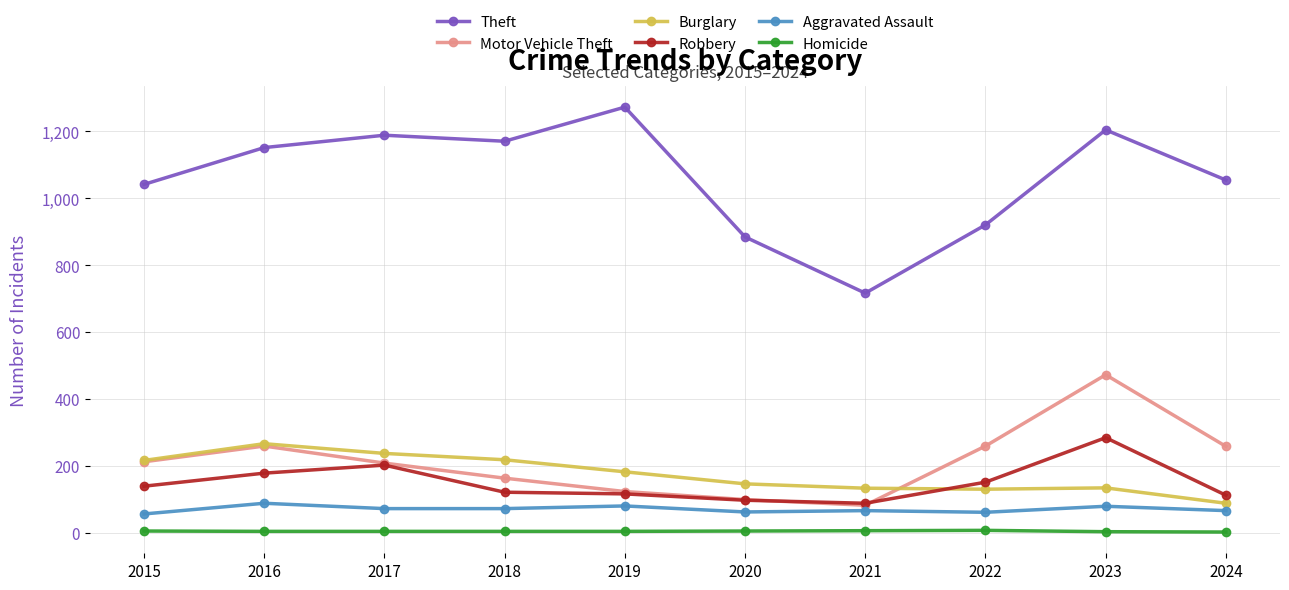

True or false: Motor Vehicle Theft has more than 1 points higher than both neighbors.

True